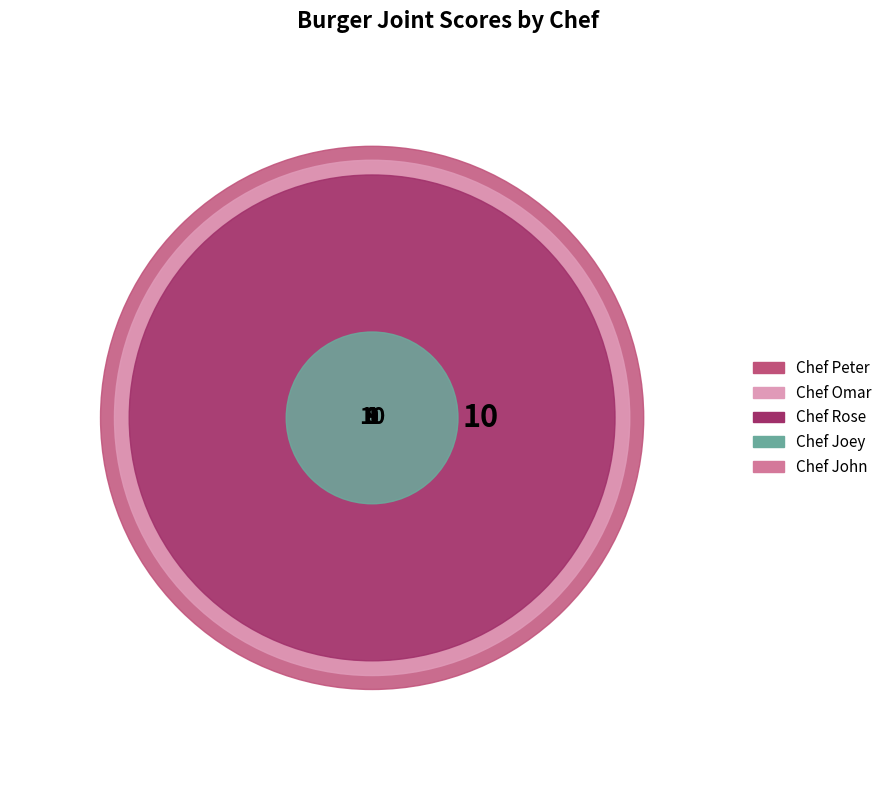

Count the number of slices in the pie.

5